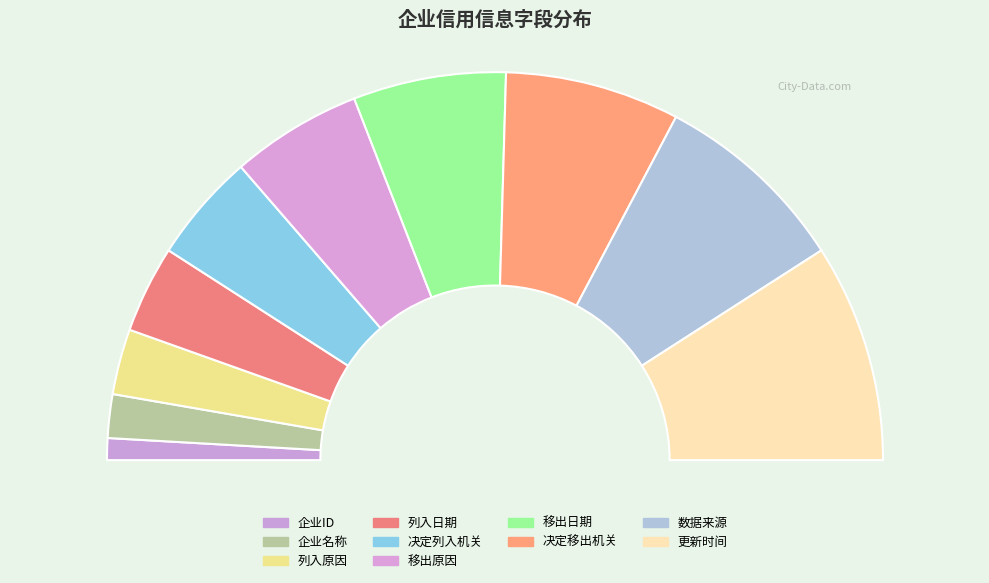

How many segments does this pie chart have?

10